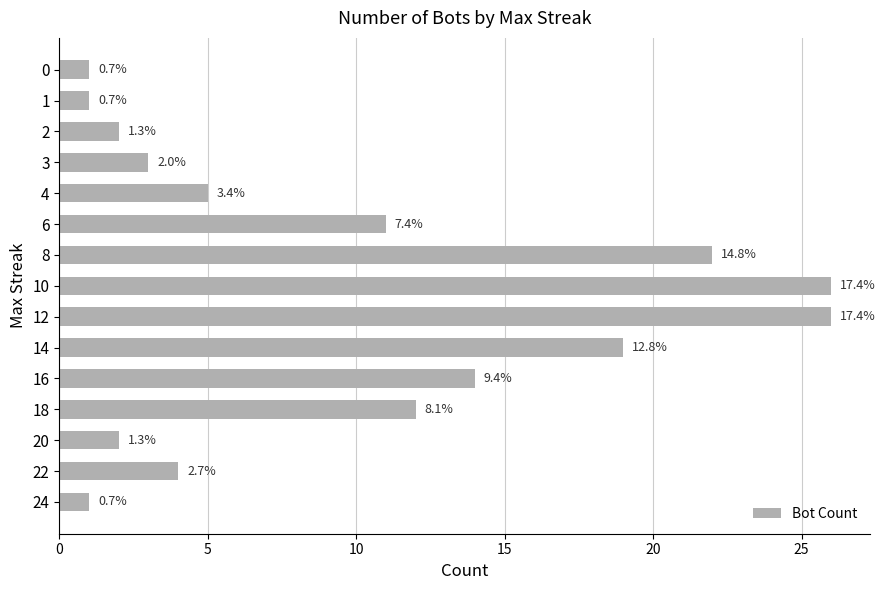

How many bars are there in total?

15